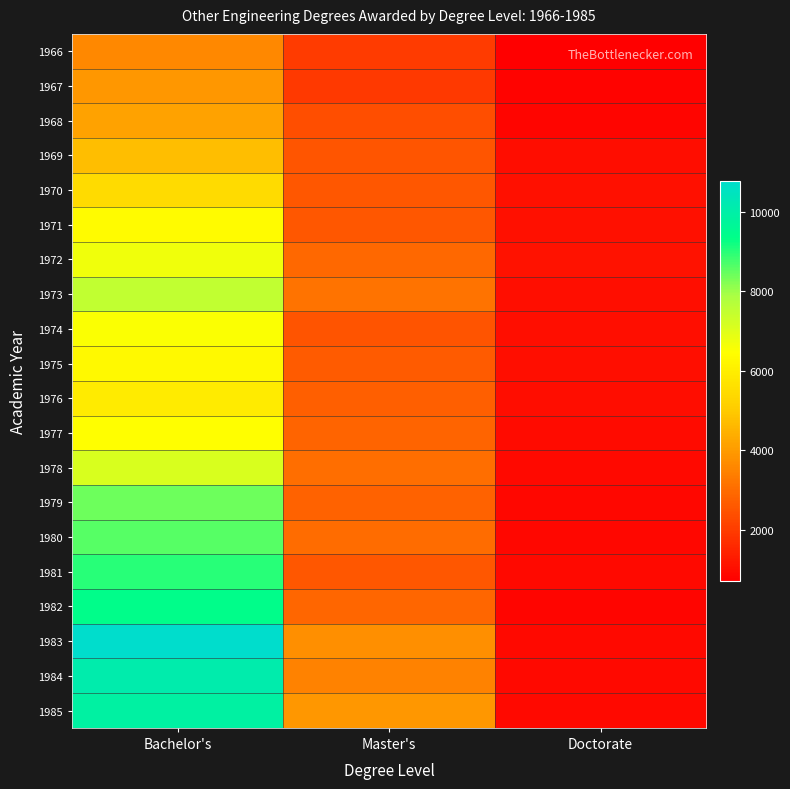

Reading left to right, what are all the values shown in this chart?

1966: Bachelor's=3606	Master's=1991	Doctorate=702
1967: Bachelor's=3912	Master's=1952	Doctorate=813
1968: Bachelor's=4154	Master's=2371	Doctorate=836
1969: Bachelor's=4746	Master's=2534	Doctorate=984
1970: Bachelor's=5445	Master's=2590	Doctorate=1065
1971: Bachelor's=6368	Master's=2565	Doctorate=1084
1972: Bachelor's=6719	Master's=2933	Doctorate=1122
1973: Bachelor's=7495	Master's=3176	Doctorate=1040
1974: Bachelor's=6535	Master's=2478	Doctorate=1024
1975: Bachelor's=6312	Master's=2654	Doctorate=1040
1976: Bachelor's=5942	Master's=2744	Doctorate=1004
1977: Bachelor's=6448	Master's=2847	Doctorate=941
1978: Bachelor's=7100	Master's=3043	Doctorate=902
1979: Bachelor's=8409	Master's=2827	Doctorate=865
1980: Bachelor's=8622	Master's=3023	Doctorate=882
1981: Bachelor's=9013	Master's=2591	Doctorate=909
1982: Bachelor's=9393	Master's=2879	Doctorate=842
1983: Bachelor's=10794	Master's=3740	Doctorate=901
1984: Bachelor's=10120	Master's=3468	Doctorate=900
1985: Bachelor's=9894	Master's=3914	Doctorate=909